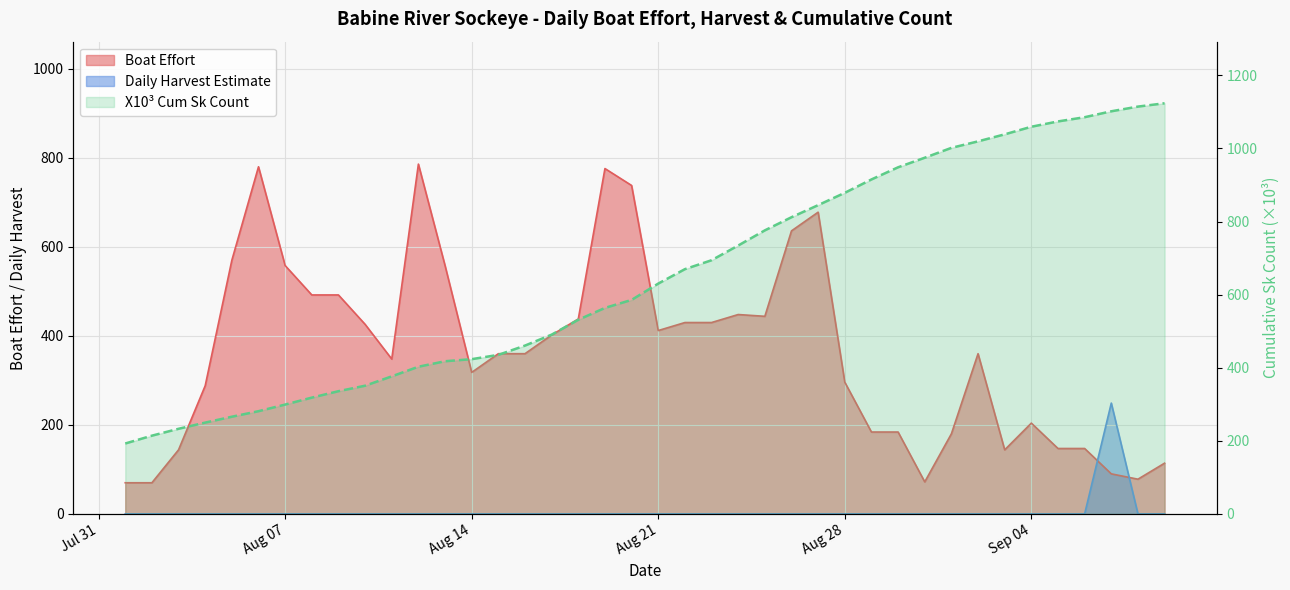

What is the value of the Boat Effort point at the 23rd from the left?

430.0